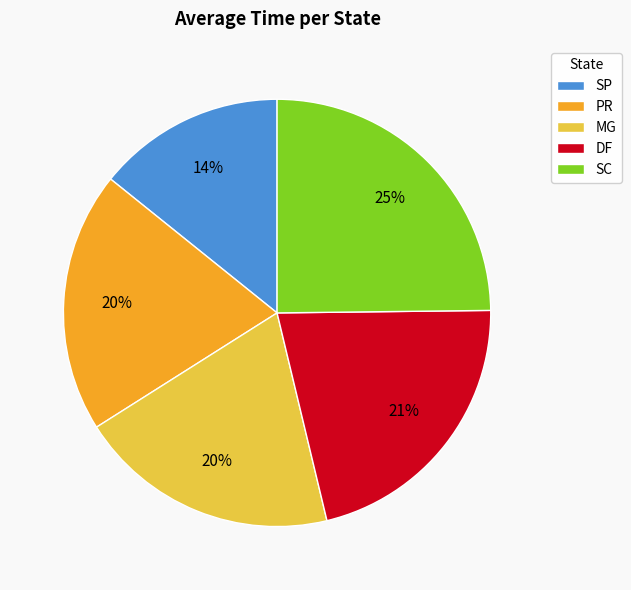

What percentage is the SC slice, to the nearest percent?

25%